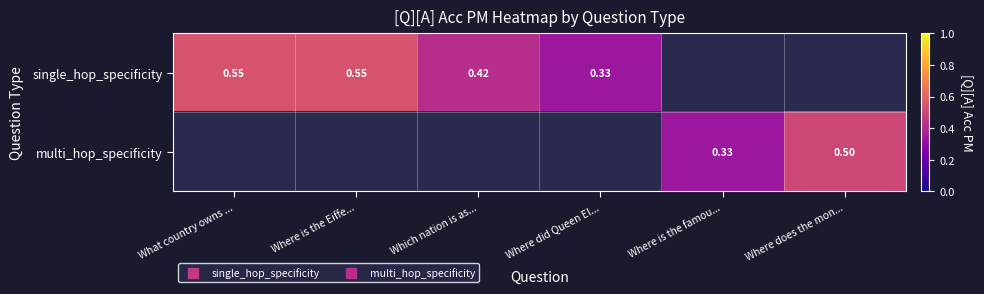

At Where did Queen El..., list the series in order from largest to smallest.

single_hop_specificity, multi_hop_specificity